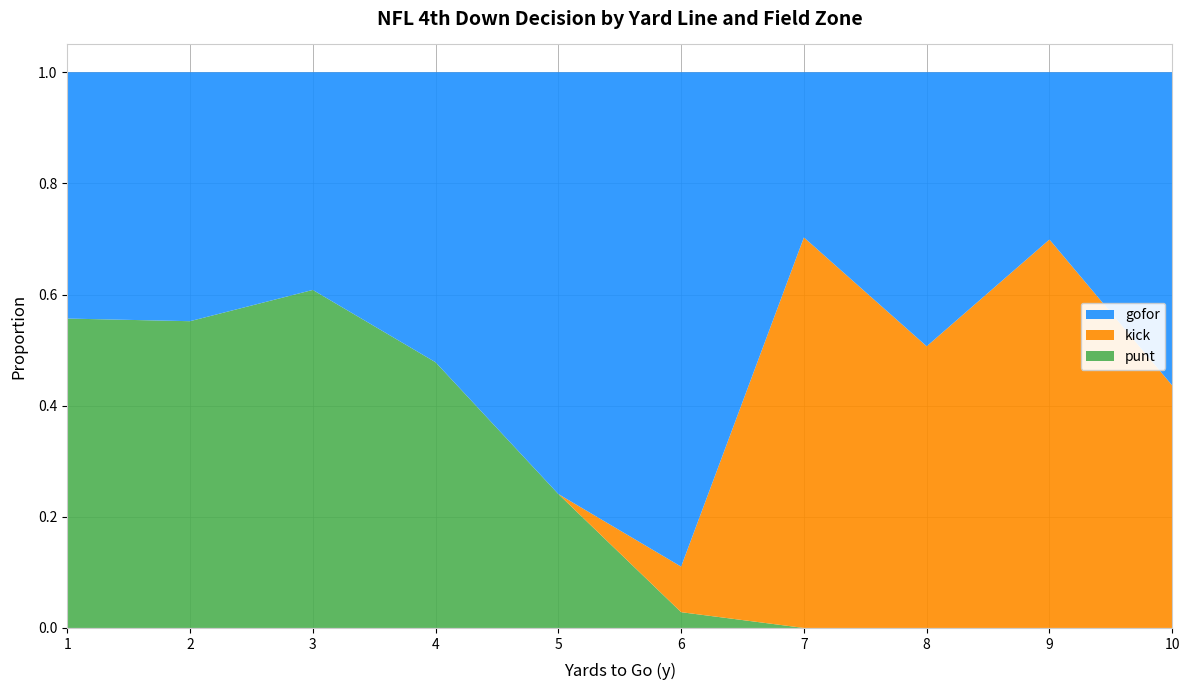

The punt series shows 0.4 at 9. True or false?

False